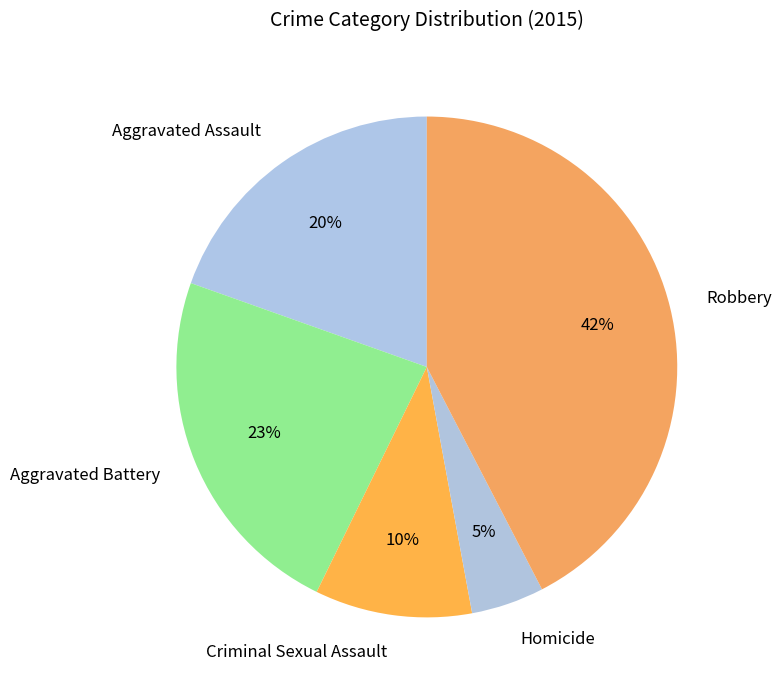

Does any single category account for the majority?

No